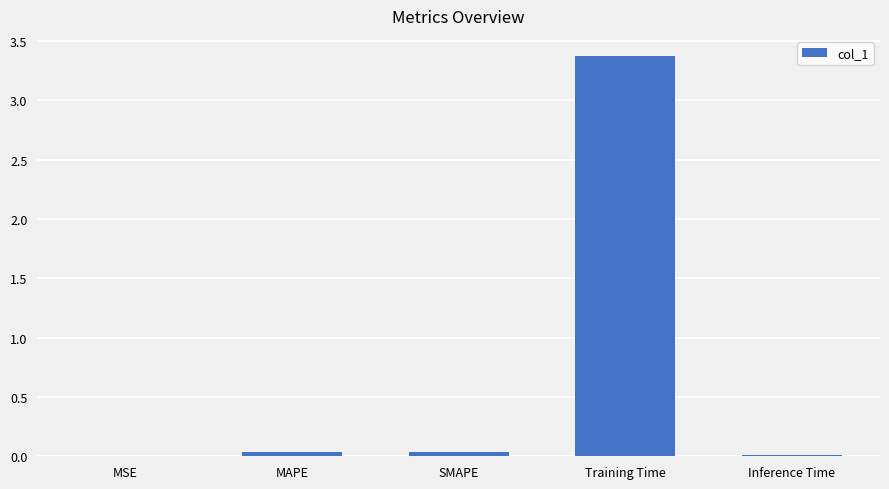

The value at MSE is 0.0. True or false?

True